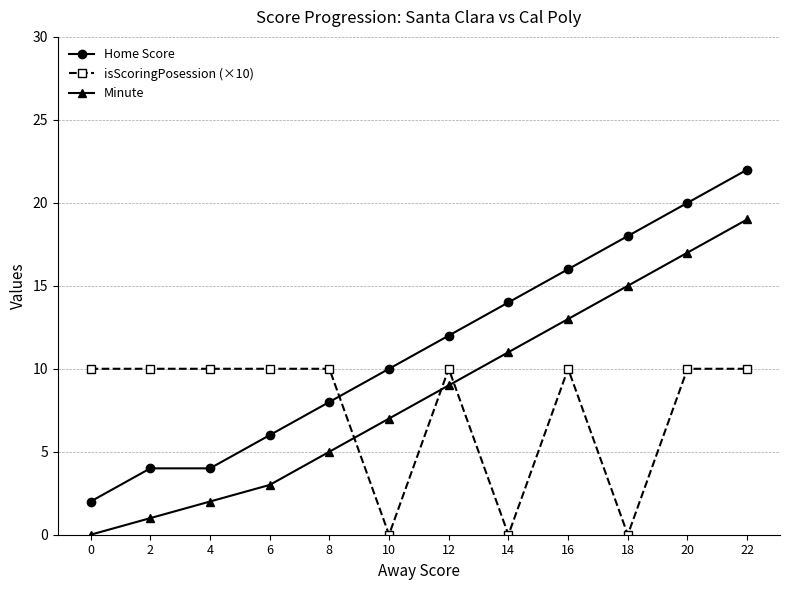

Is the value of Minute at 0 greater than the value of Home Score at 22?

No